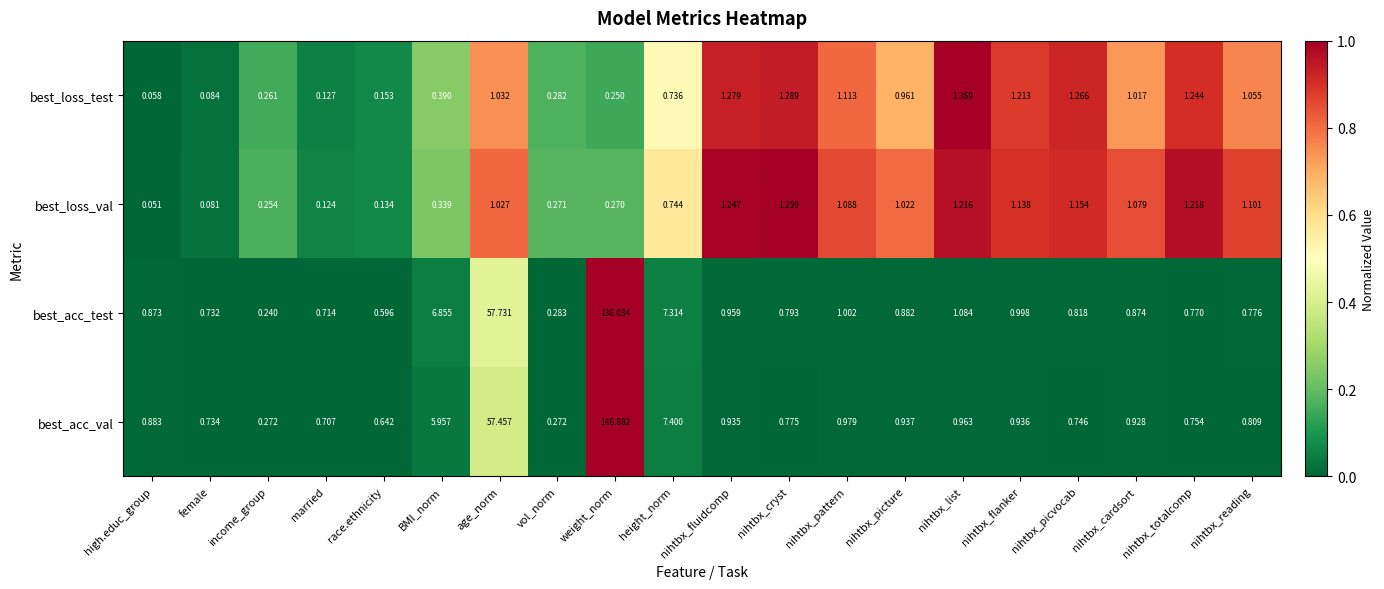

Which series has the largest range (max minus min)?

best_acc_val